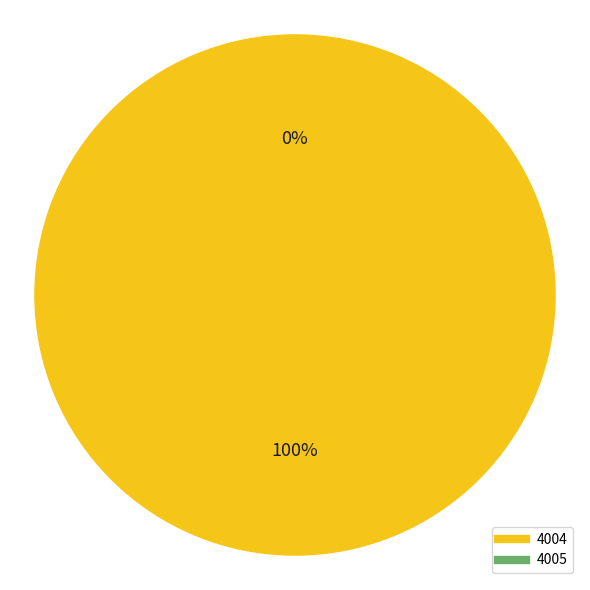

To the nearest percent, what percentage of the pie is 4004?

100%